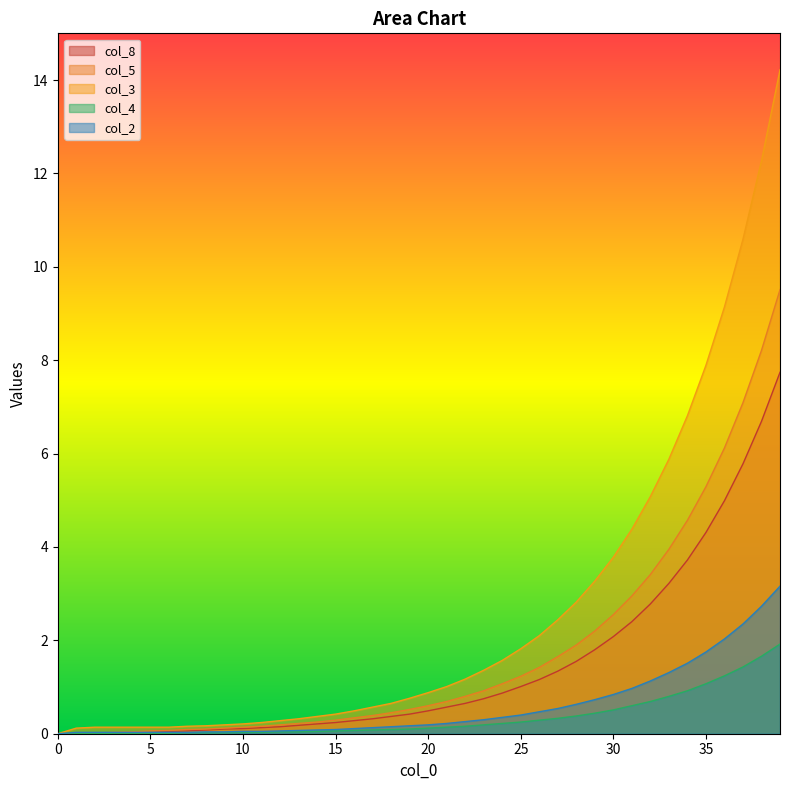

How many distinct data groups are displayed?

5